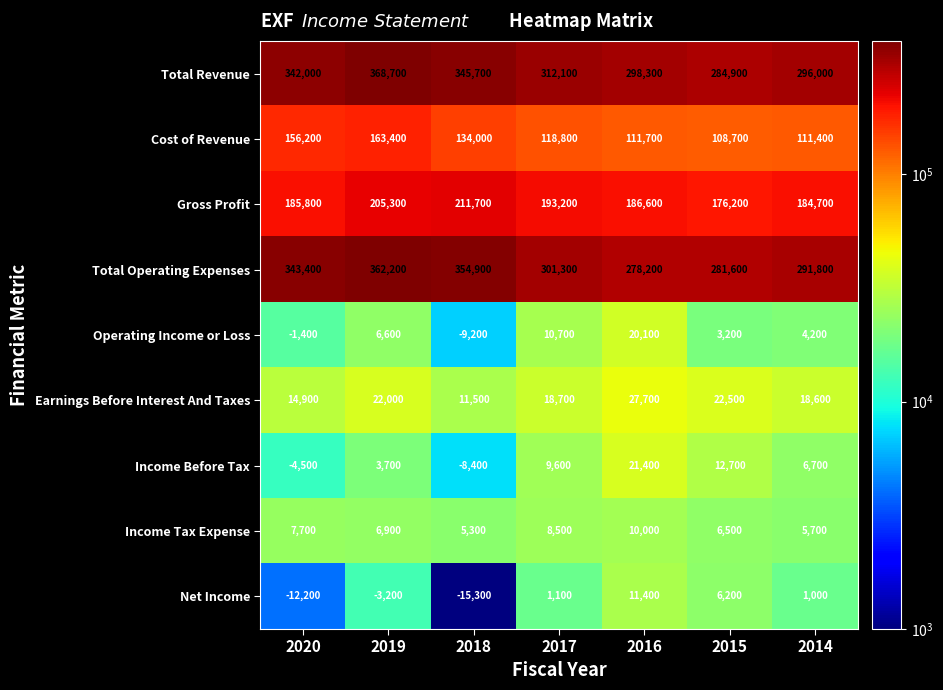

Is it true that Total Revenue equals 238160 at 2018?

False